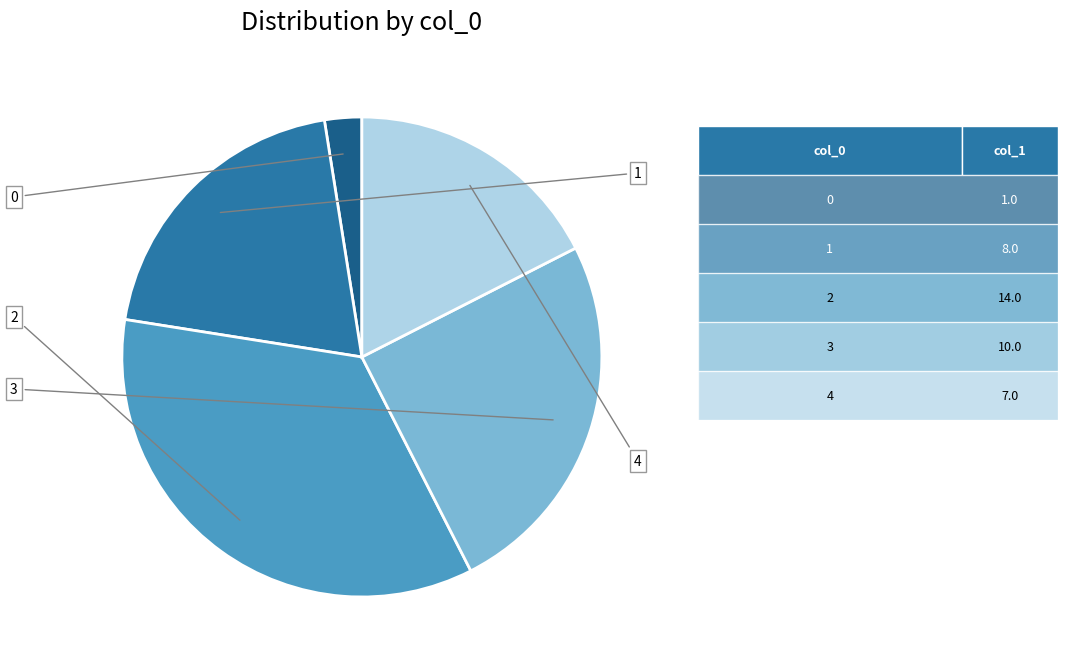

What is the change in value from 0 to 4?

+6